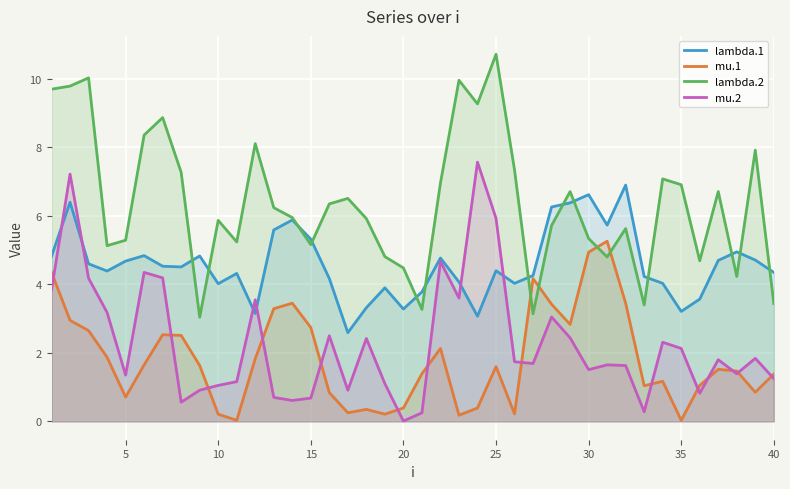

What is the average value of the lambda.2 series?

6.4